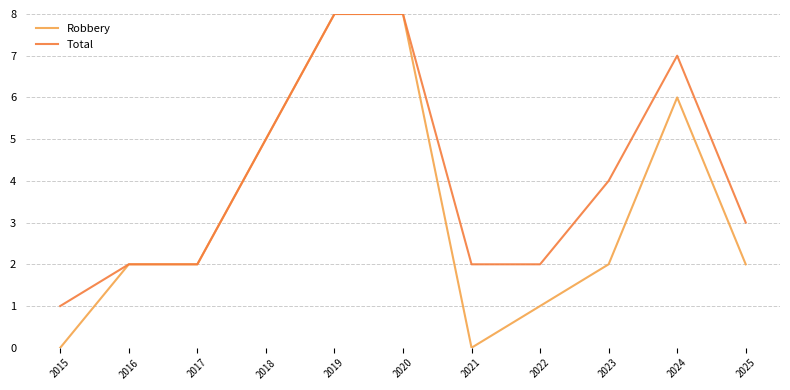

Reading left to right, what are all the values shown in this chart?

Robbery: 0	2	2	5	8	8	0	1	2	6	2
Total: 1	2	2	5	8	8	2	2	4	7	3